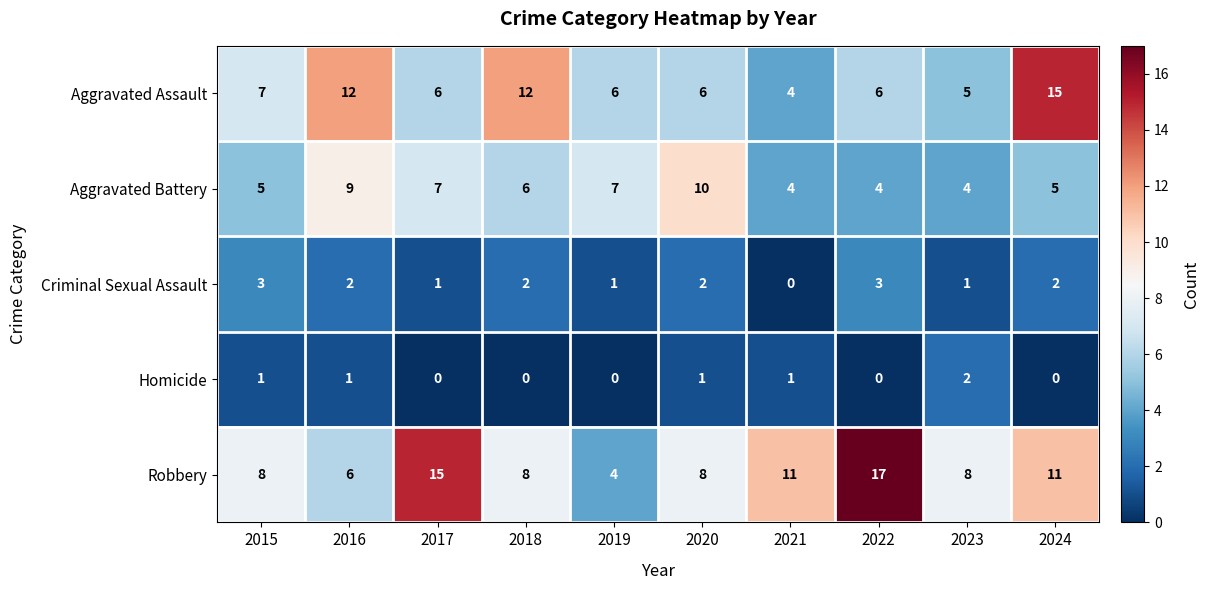

How many data points does each series have?

10